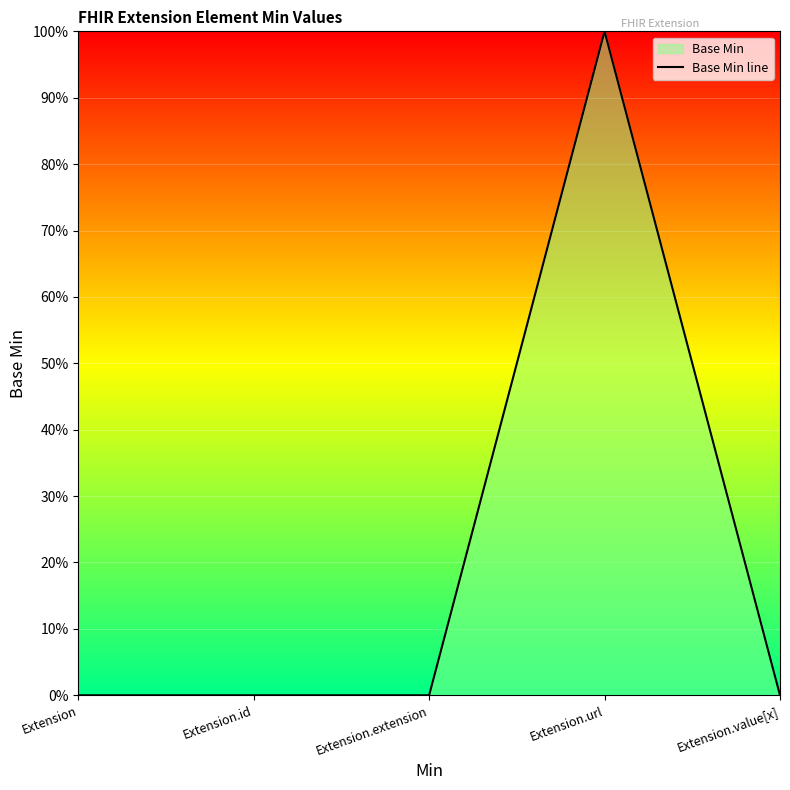

Does the chart display data point markers on the line(s)?

No